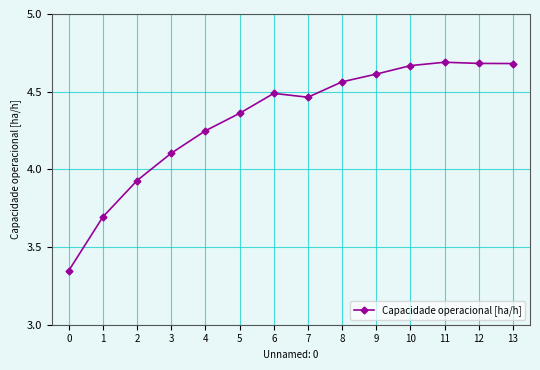

What is the change in value from 3 to 11?

+0.6